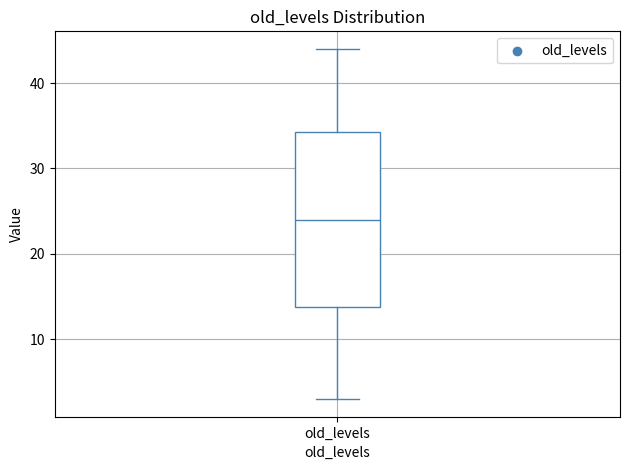

Read this box plot against the y-axis: the position of the median line, the range covered by the box, and the ends of both whiskers. The values are not printed on the chart, so give them approximately, as read against the axis.

median 24, box 14 to 34, whiskers 3 to 44